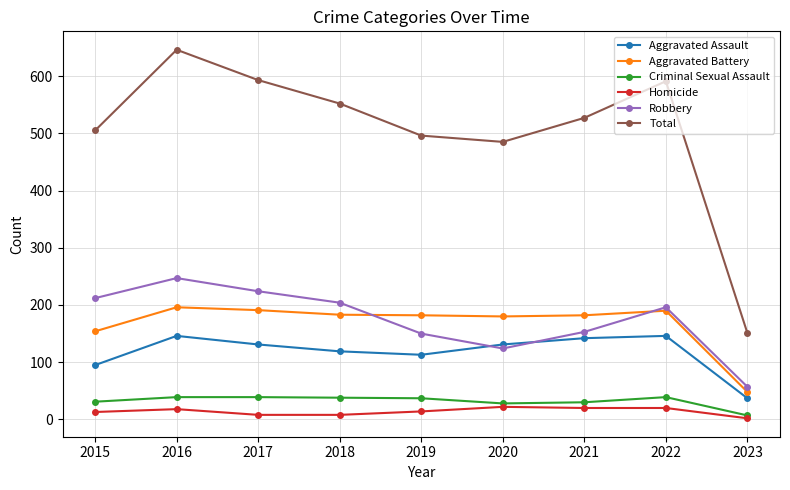

Rank the series by their maximum value, from highest to lowest.

Total, Robbery, Aggravated Battery, Aggravated Assault, Criminal Sexual Assault, Homicide